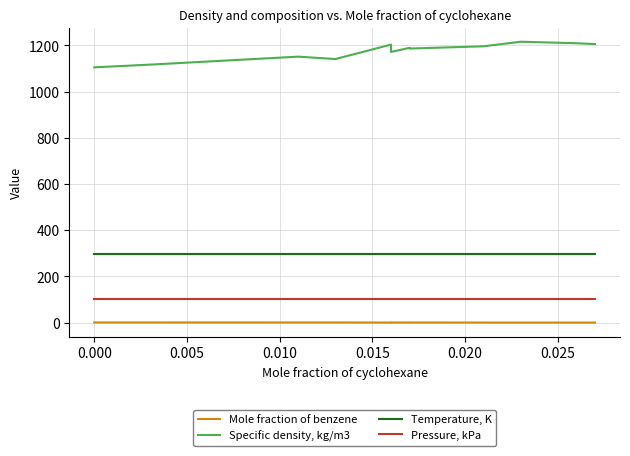

How many series are shown in this chart?

4